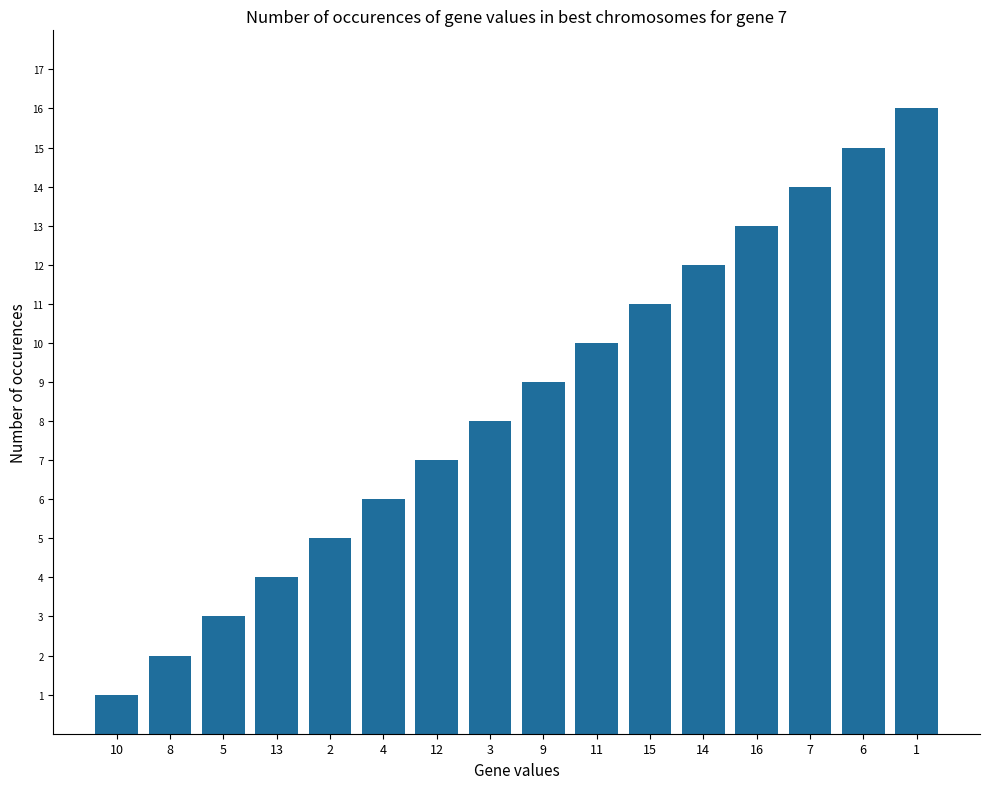

How many categories are shown in the chart?

16